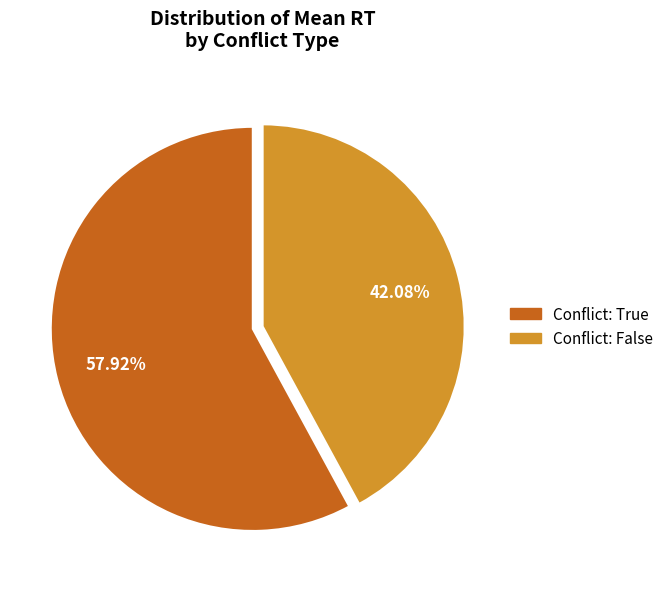

Does any single category account for the majority?

Yes